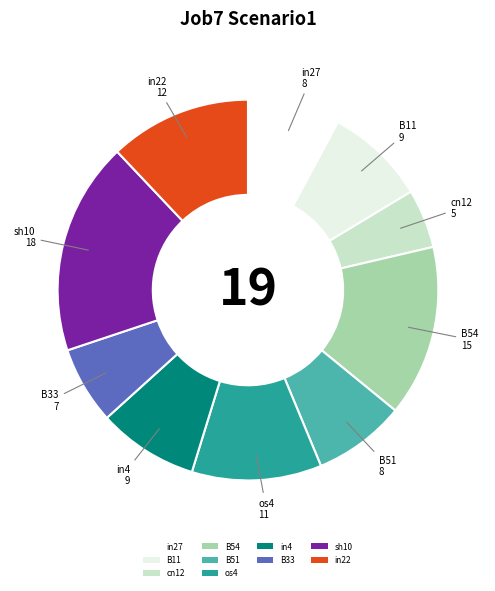

Which category has the biggest portion of the pie?

sh10